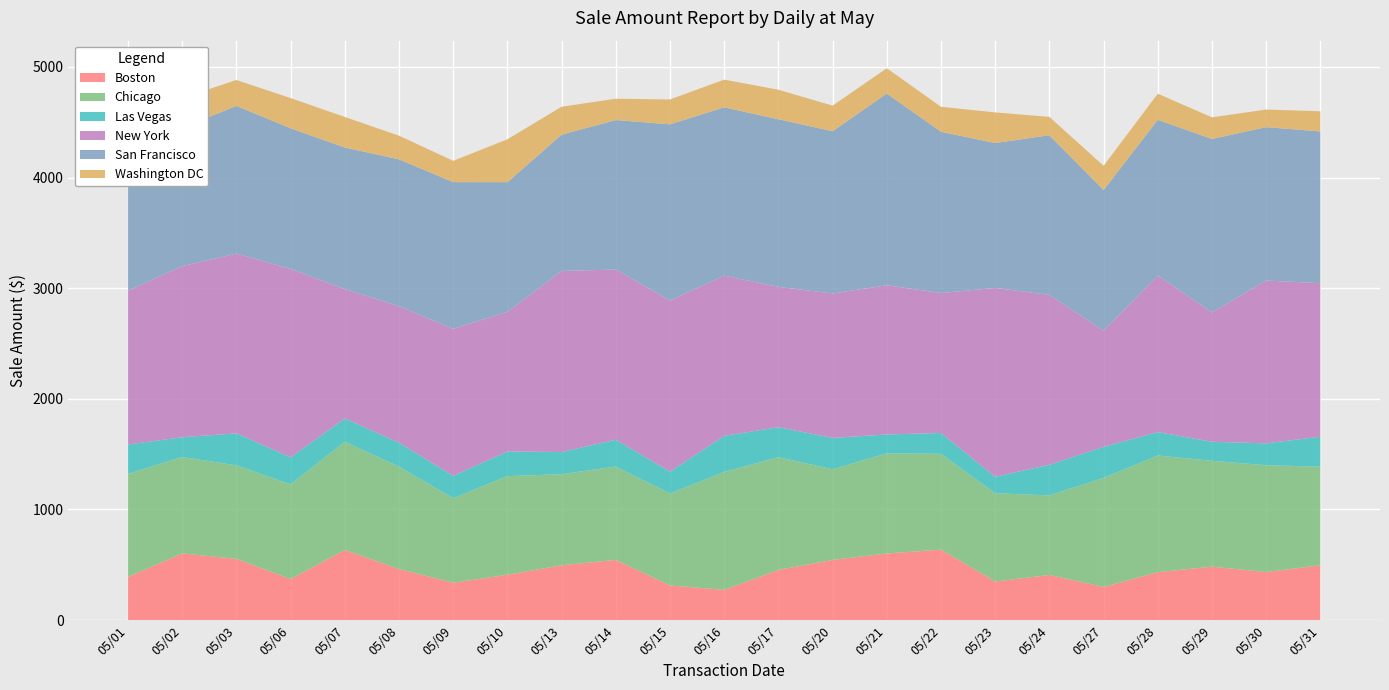

Reading right to left, extract all data points from this chart.

Boston: 495.6	434.6	483.4	433.6	300.2	408.1	349.1	637.1	602.5	544.5	453.8	273.8	313.4	544.5	495.6	410.2	337.9	462.0	634.1	371.4	553.5	603.5	390.8
Chicago: 891.5	965.8	956.6	1054.3	985.1	719.5	797.9	866.0	904.6	819.4	1018.7	1065.7	831.4	843.8	823.5	891.5	764.3	925.0	978.0	856.0	845.6	871.1	931.2
Las Vegas: 270.8	197.4	171.9	211.7	280.9	276.8	148.6	188.3	170.9	282.9	271.7	325.8	197.4	242.2	200.4	222.8	201.5	216.8	210.7	244.2	289.0	178.2	265.6
New York: 1387.2	1471.7	1169.5	1414.5	1049.2	1534.7	1707.0	1265.0	1348.5	1305.7	1268.2	1448.1	1547.0	1537.9	1636.5	1262.0	1329.0	1233.5	1169.3	1702.8	1624.3	1547.0	1390.1
San Francisco: 1371.8	1386.2	1567.3	1407.6	1272.0	1443.0	1309.7	1457.2	1733.2	1466.5	1514.5	1521.4	1591.8	1351.6	1231.5	1171.5	1326.0	1327.2	1279.2	1271.0	1335.2	1250.7	1250.7
Washington DC: 182.2	158.8	195.3	236.1	218.8	165.8	276.8	225.8	227.9	231.1	266.6	250.3	224.9	192.3	252.4	387.8	192.3	213.8	275.8	272.8	234.1	267.6	144.5